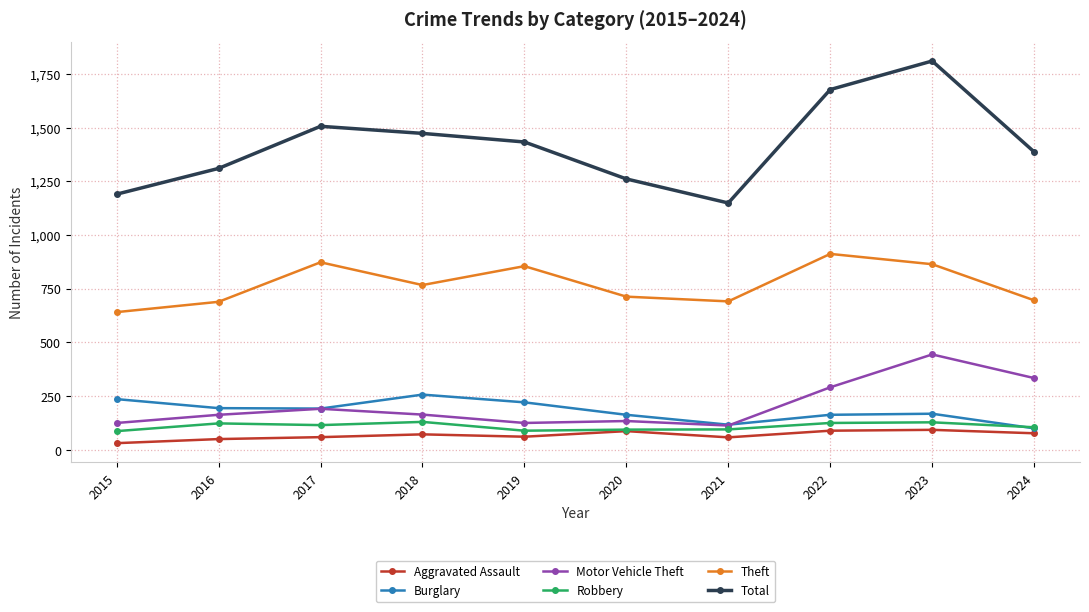

At which category does the chart reach its minimum across all series?

2015